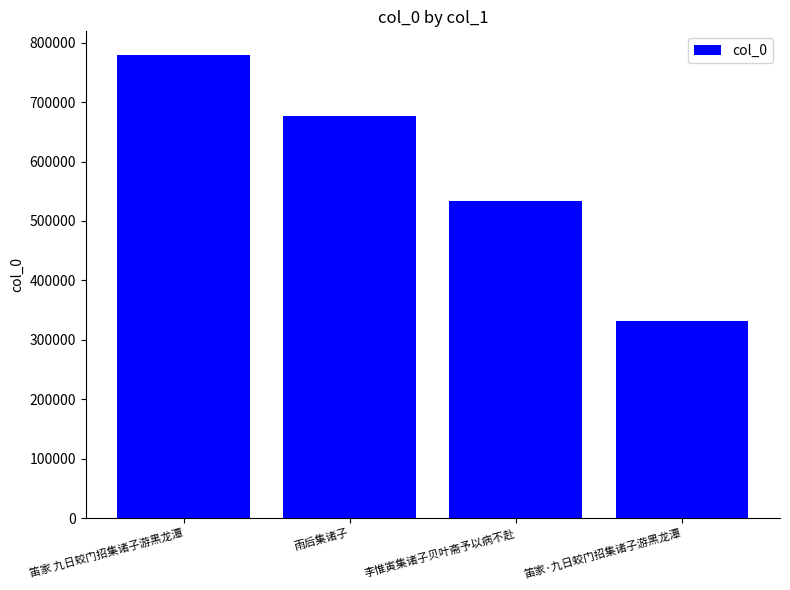

True or false: the data shows 193210 at 笛家 九日蛟门招集诸子游黑龙潭.

False